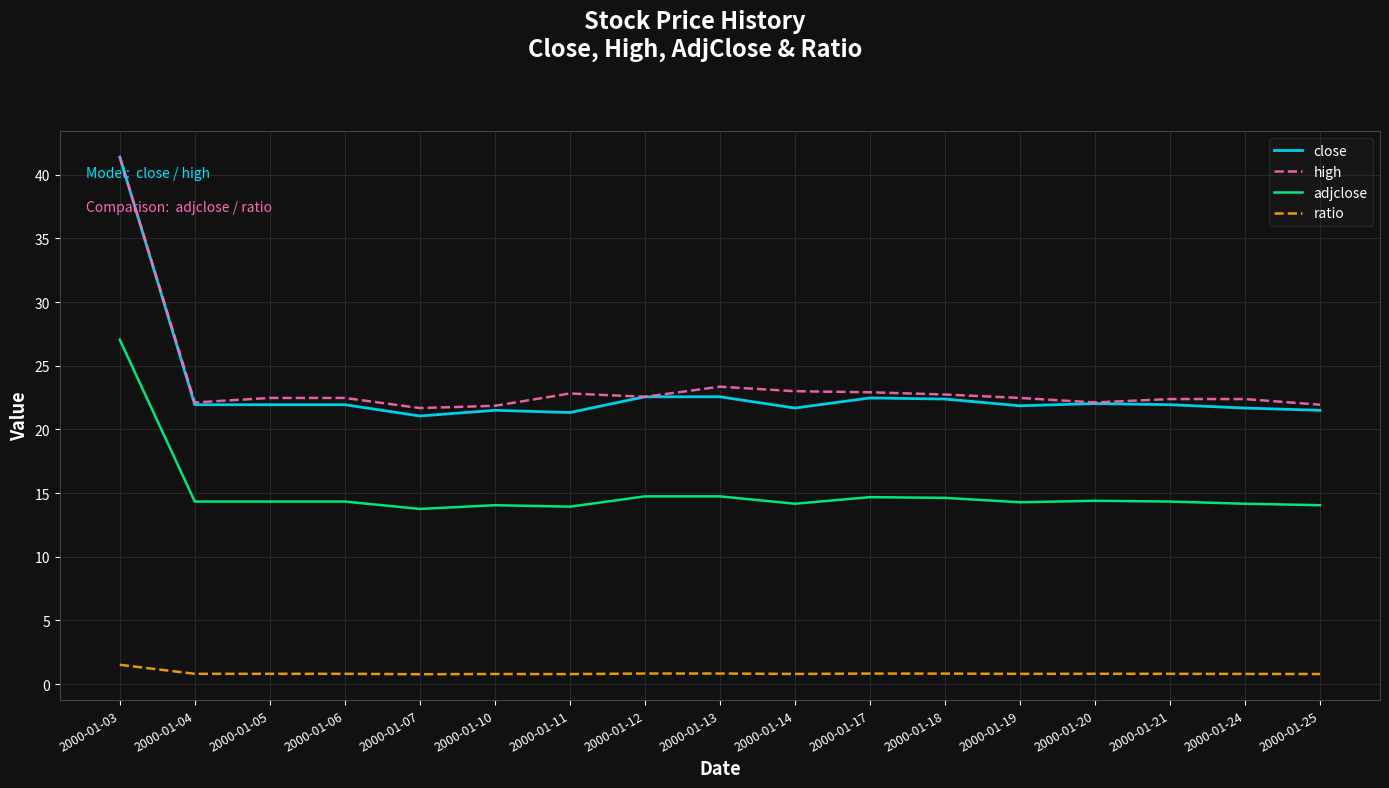

Which category has the highest value across all series?

2000-01-03